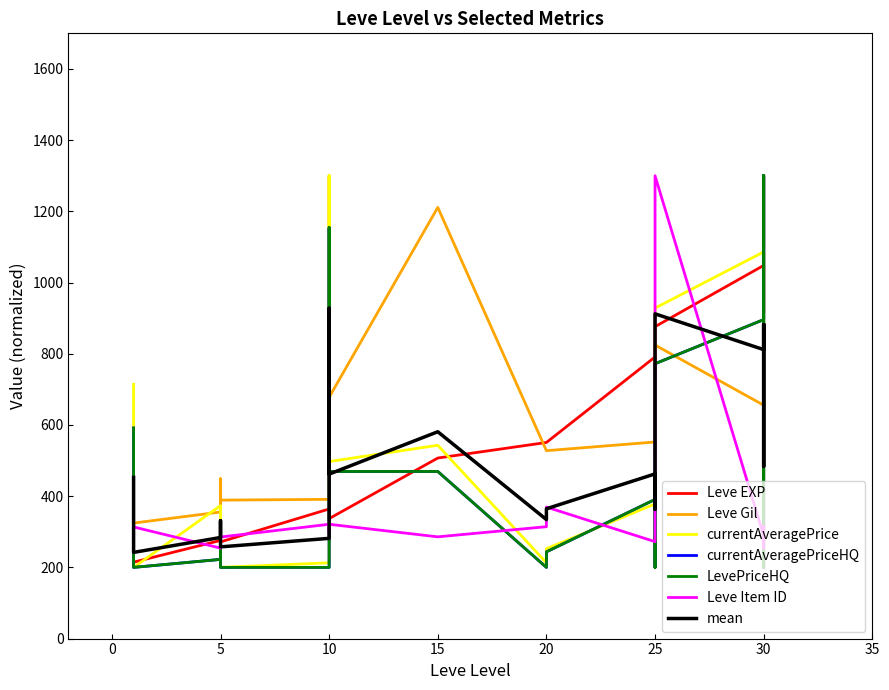

Where is the first local minimum for Leve Item ID?

5